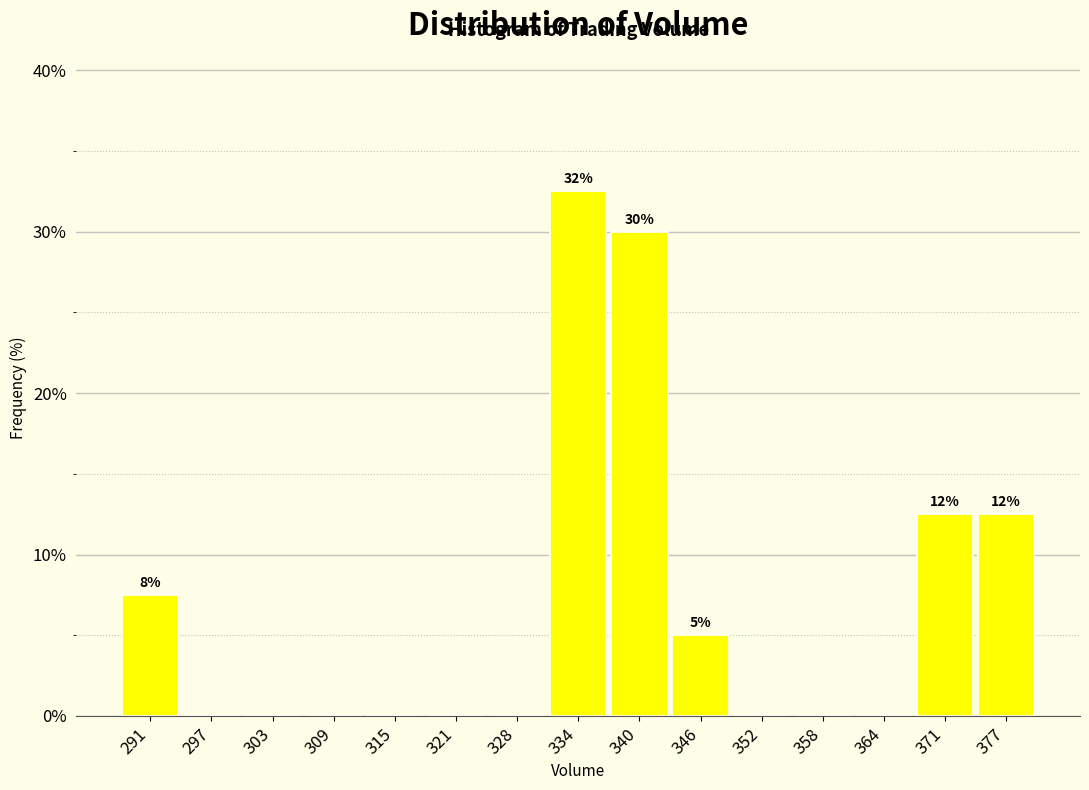

Which range on the x-axis has the tallest bar?

331 to 337